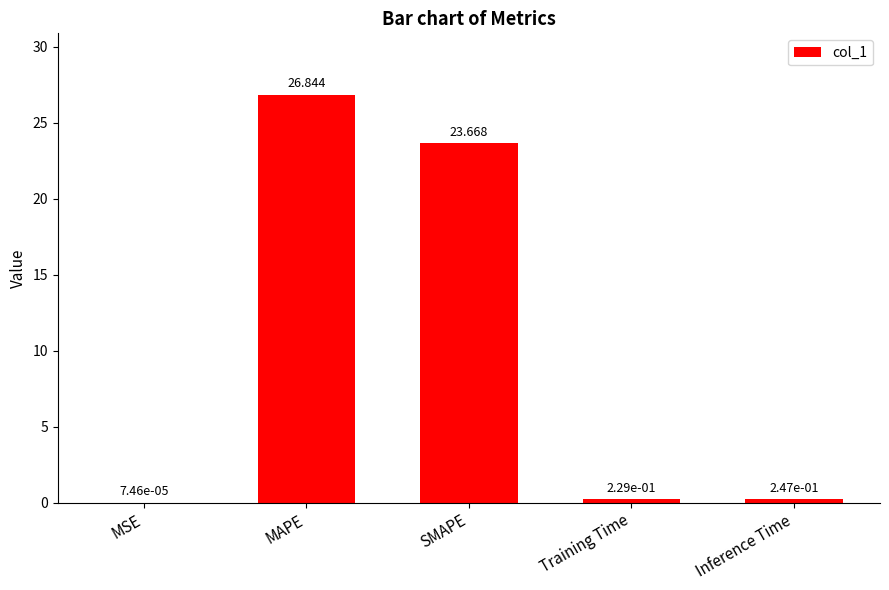

Between Inference Time and SMAPE, which is larger?

SMAPE